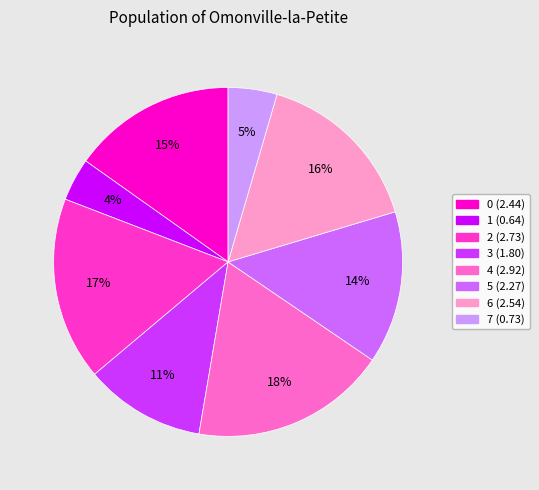

Rank the categories by value from lowest to highest.

1, 7, 3, 5, 0, 6, 2, 4